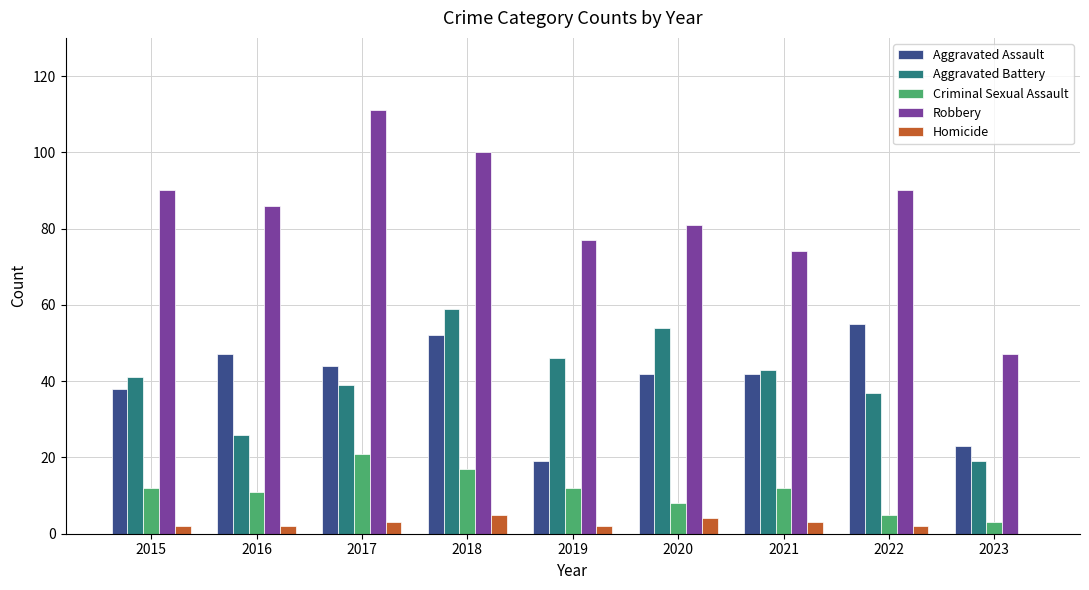

Is the value of Aggravated Assault at 2021 greater than the value of Aggravated Battery at 2018?

No